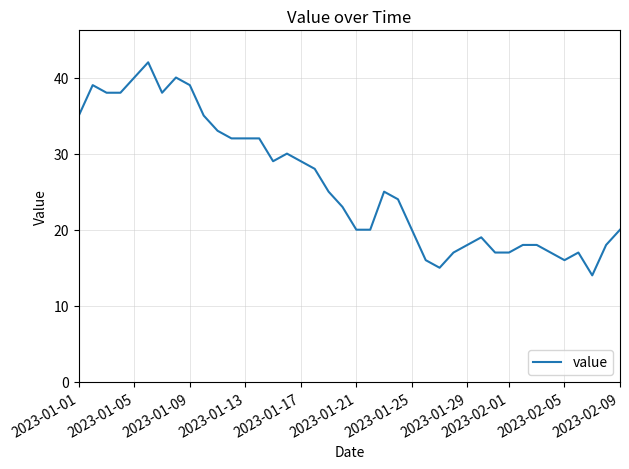

What is the smallest value displayed?

14